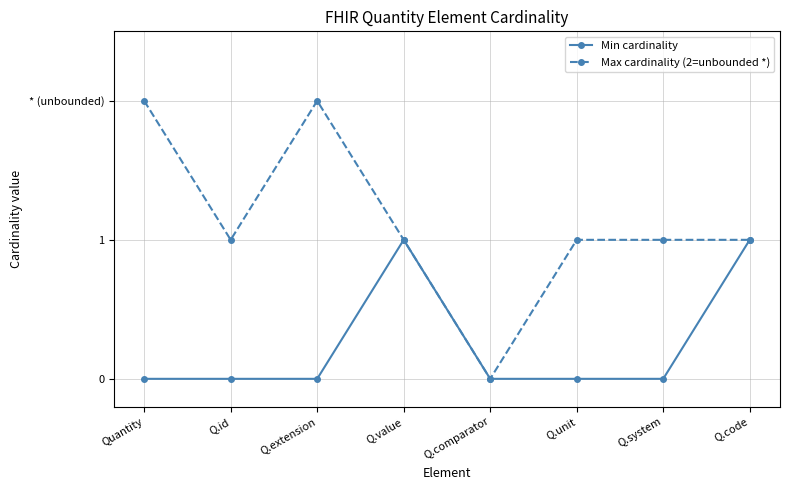

Which series has the largest total across all categories?

Max cardinality (2=unbounded *)